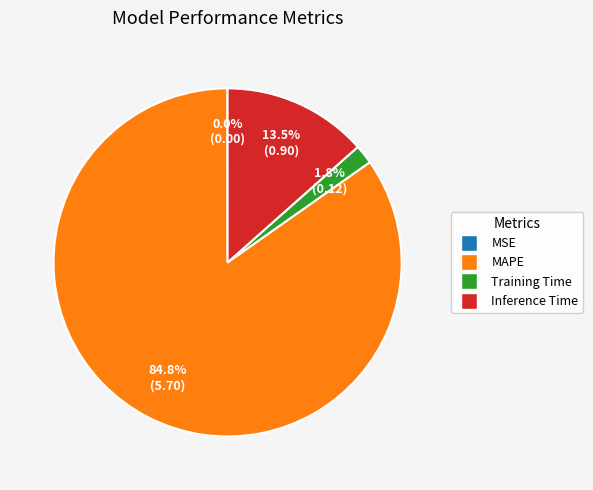

The Training Time slice represents 2% of the pie. True or false?

True